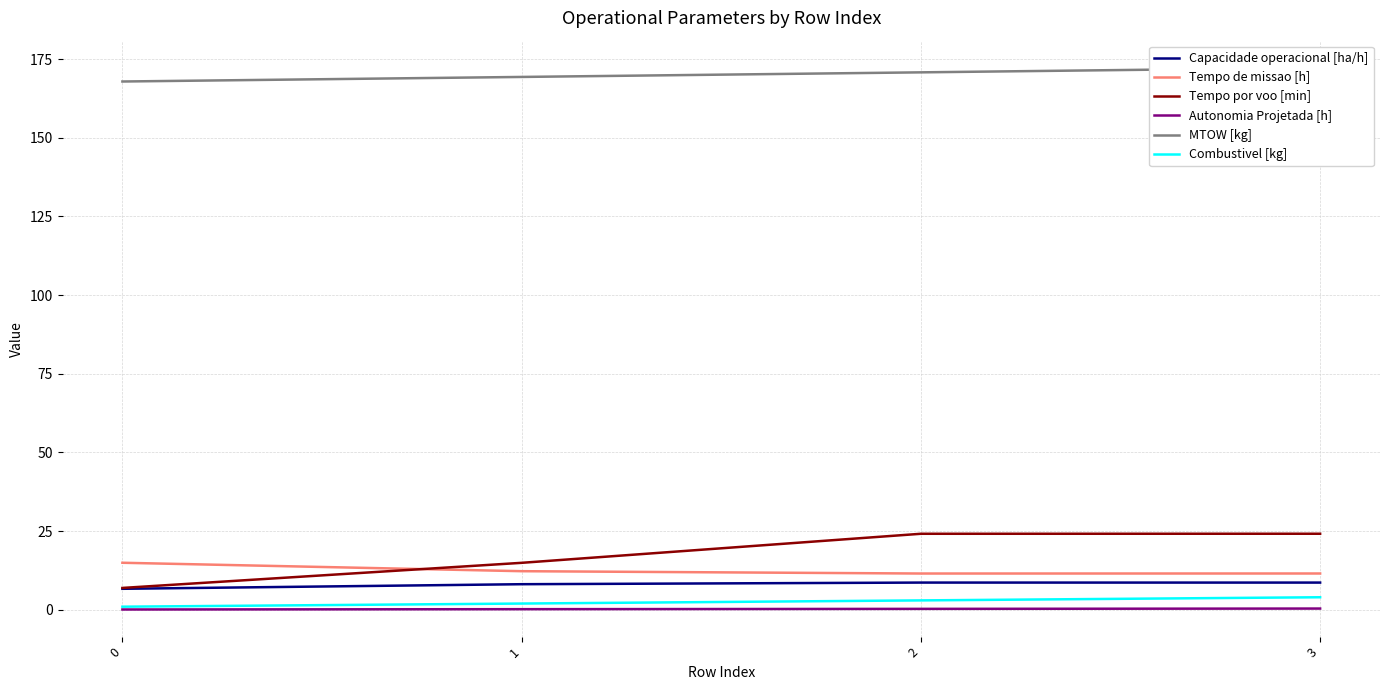

At 2, list the series in order from largest to smallest.

MTOW [kg], Tempo por voo [min], Tempo de missao [h], Capacidade operacional [ha/h], Combustivel [kg], Autonomia Projetada [h]